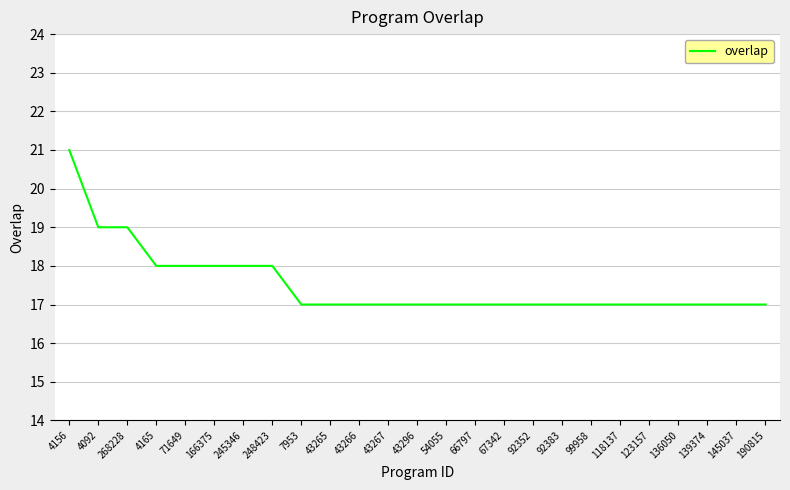

Is it true that the value at 136050 is 17?

True